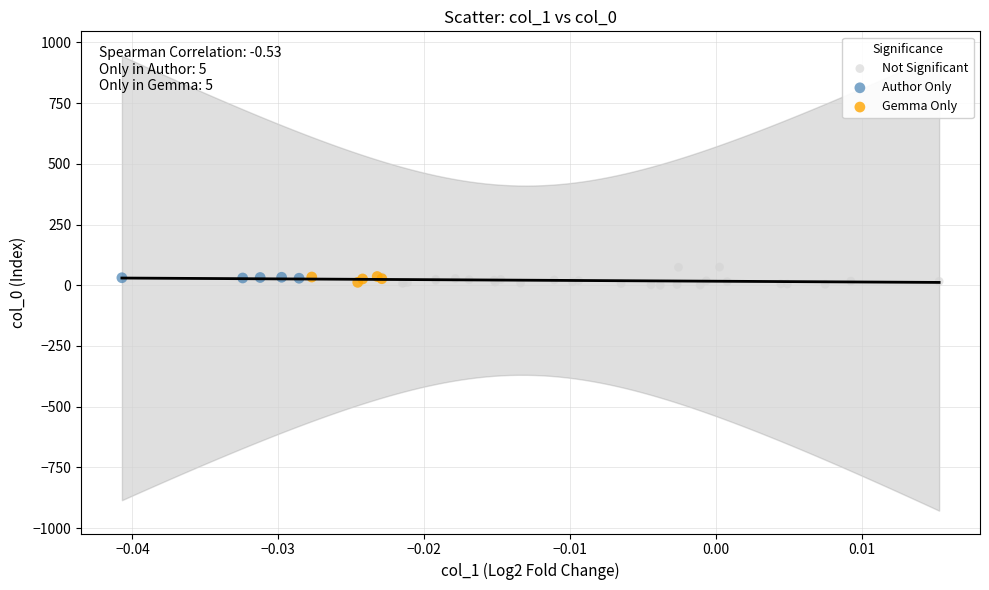

Which series has the widest spread of Y values?

Not Significant